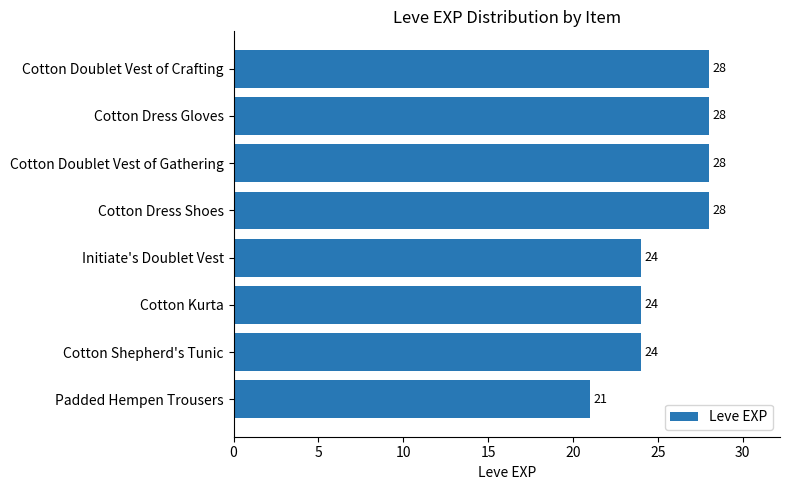

Read the value at Initiate's Doublet Vest.

24